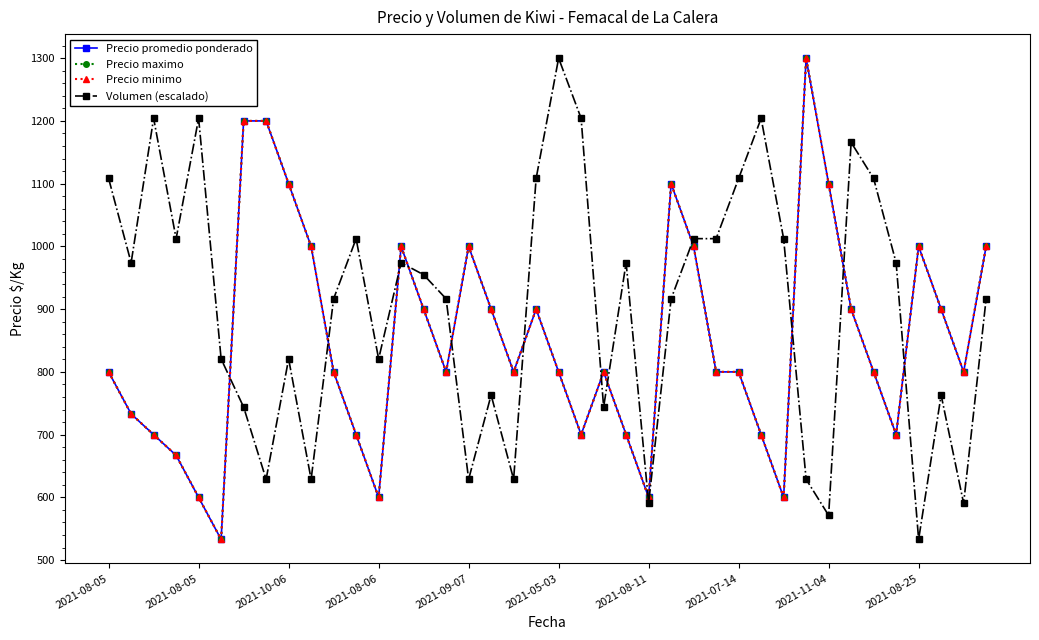

Is this an area chart (filled region under the line)?

No